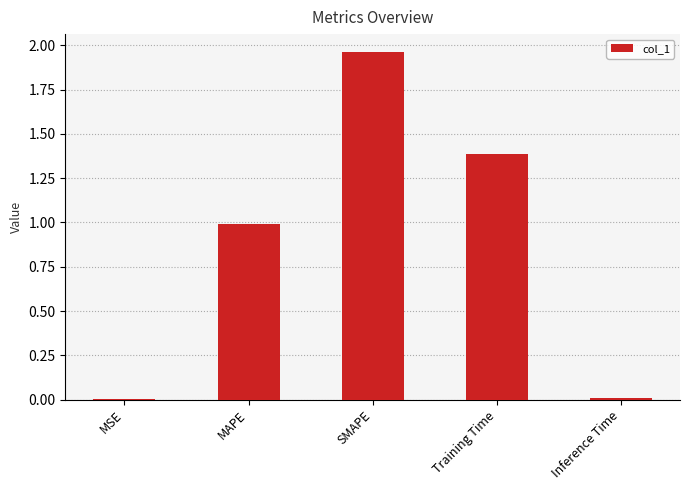

Between SMAPE and MSE, which is larger?

SMAPE